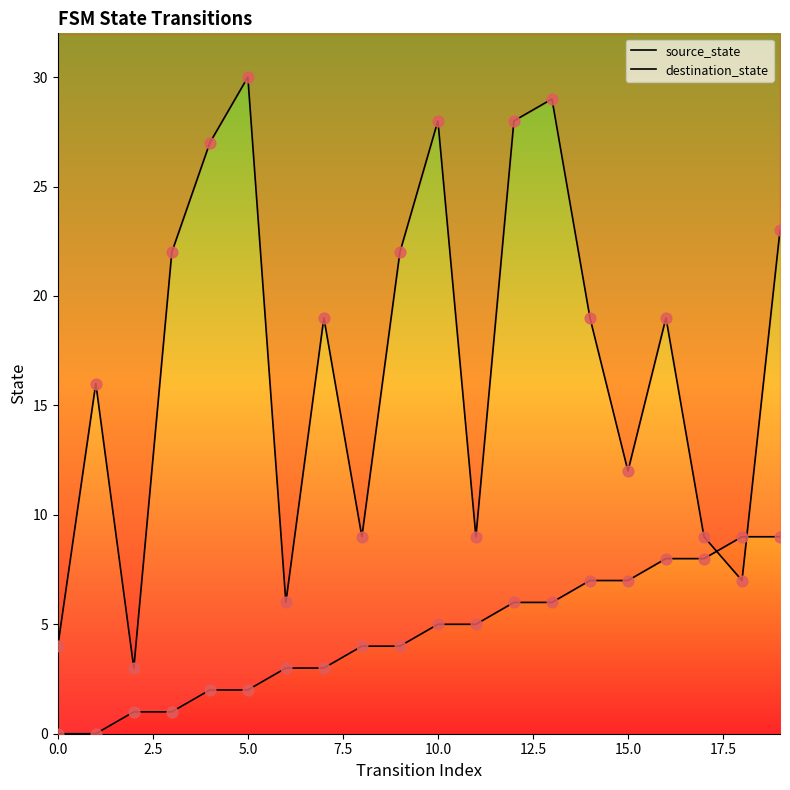

Which series contains the highest Y value?

destination_state